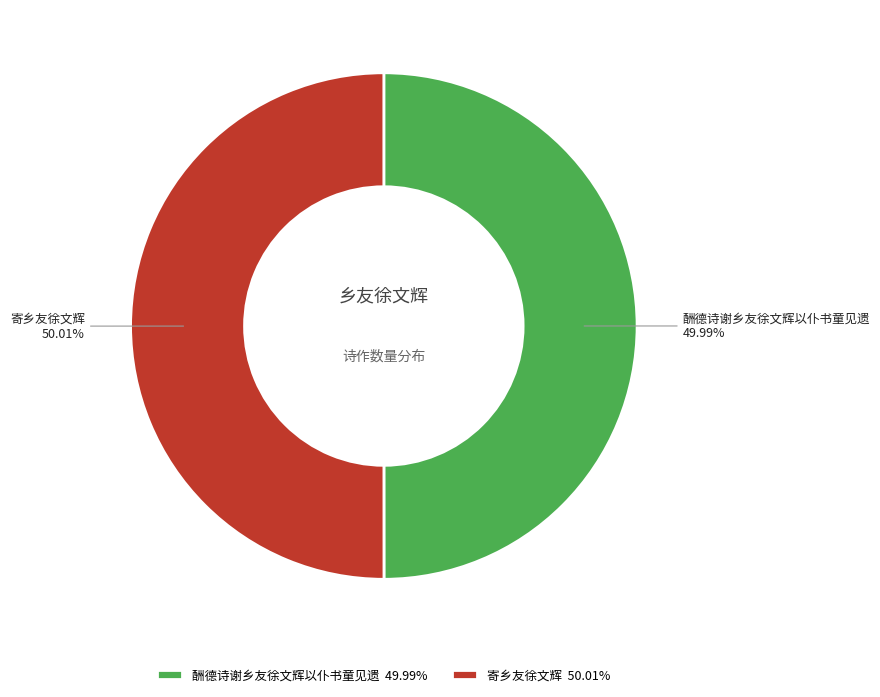

Count the number of slices in the pie.

2